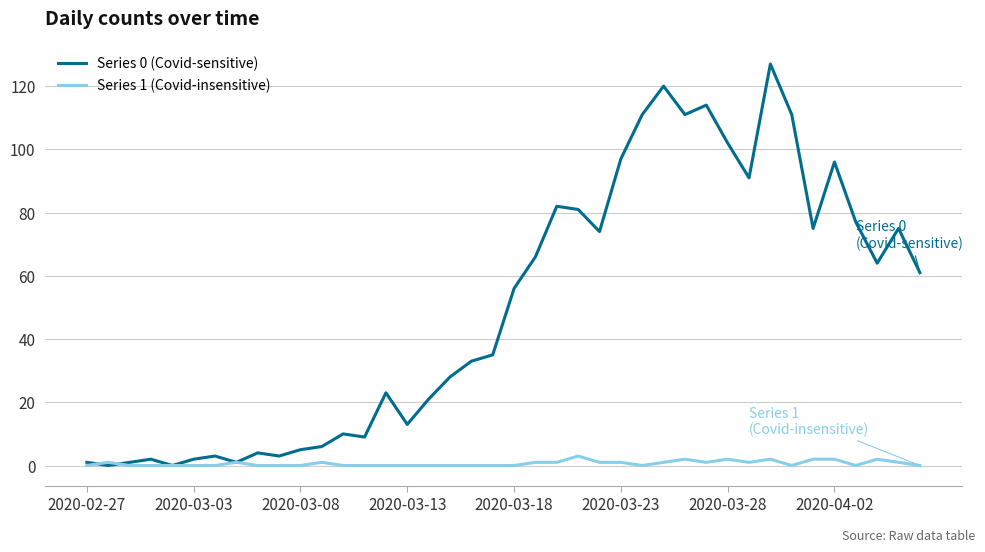

Rank the series by their maximum value, from lowest to highest.

Series 1 (Covid-insensitive), Series 0 (Covid-sensitive)